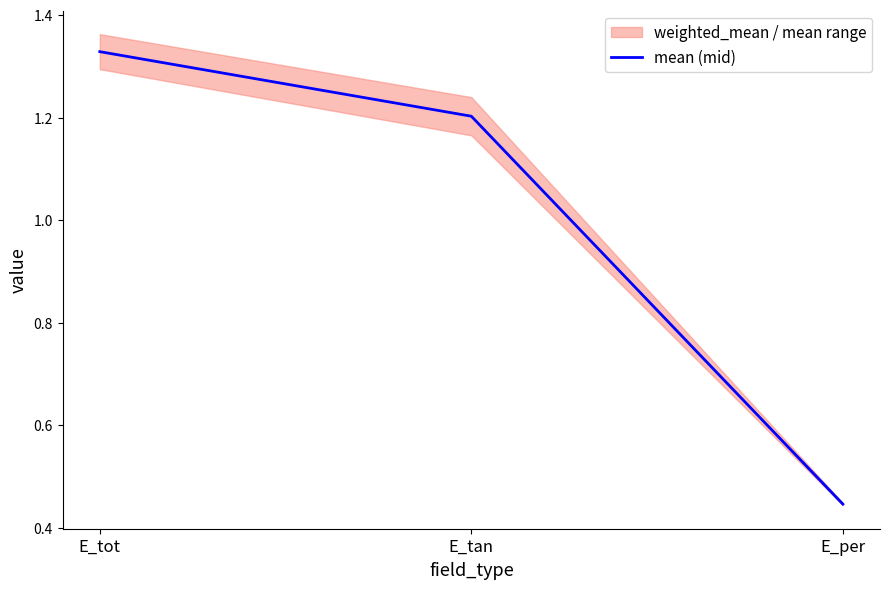

What is the approximate value at E_tan?

1.2